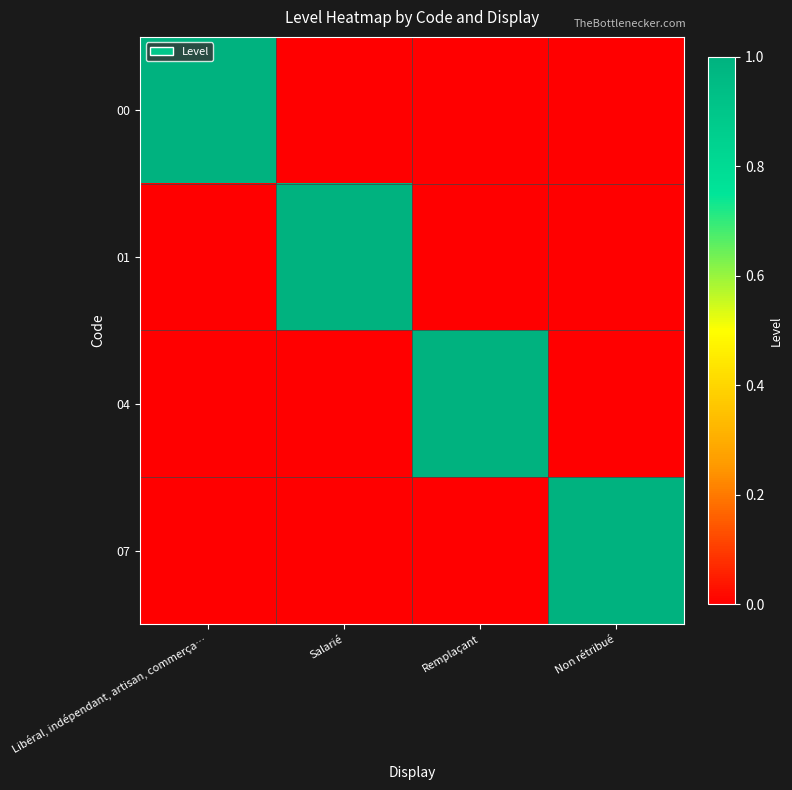

How many data points does each series have?

4